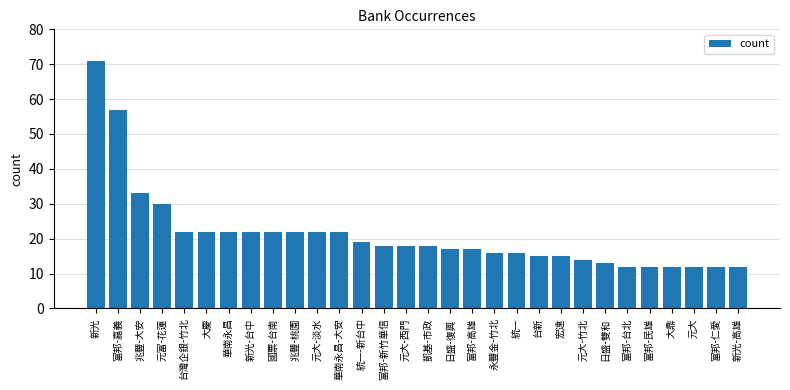

What is the smallest value displayed?

12